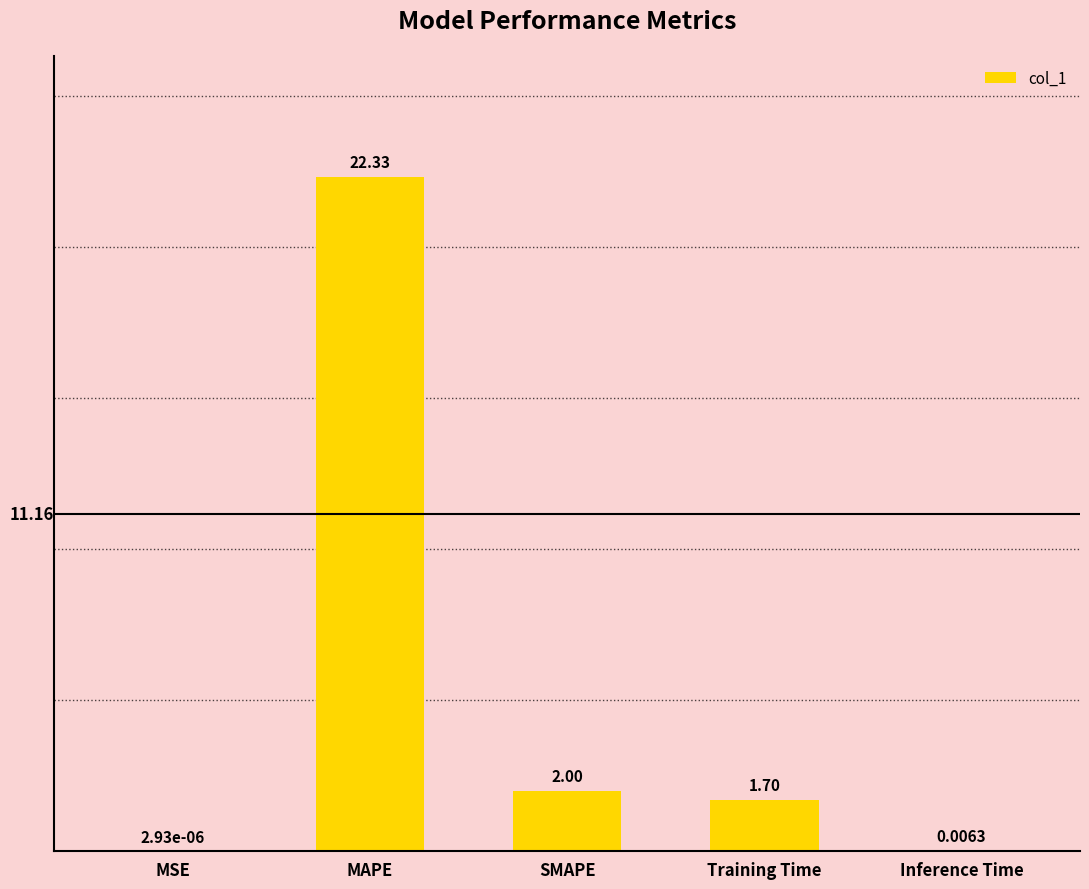

What is the maximum value shown in the chart?

22.3